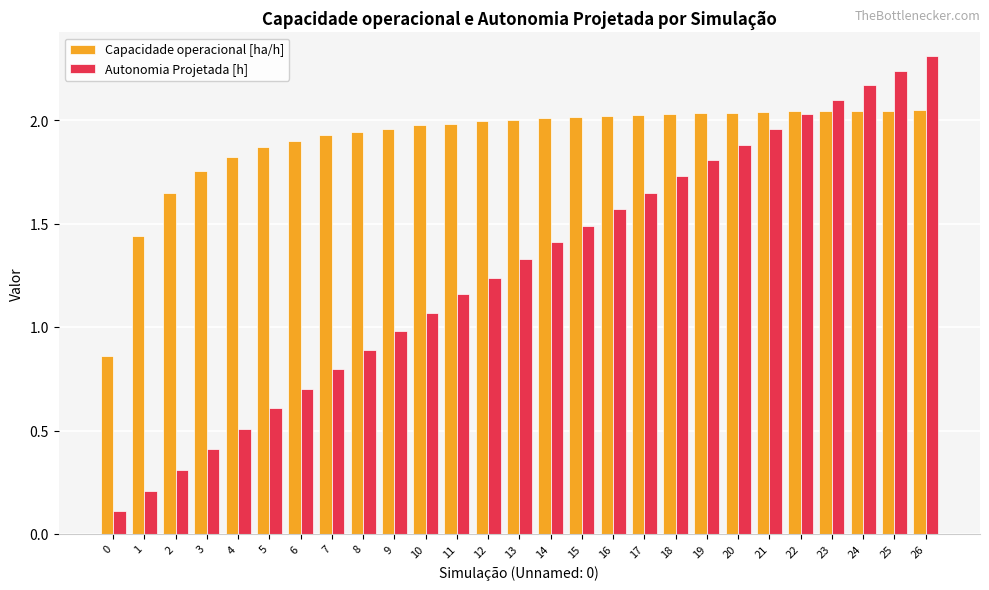

What is the difference between the Capacidade operacional [ha/h] values at 11 and 2?

0.3